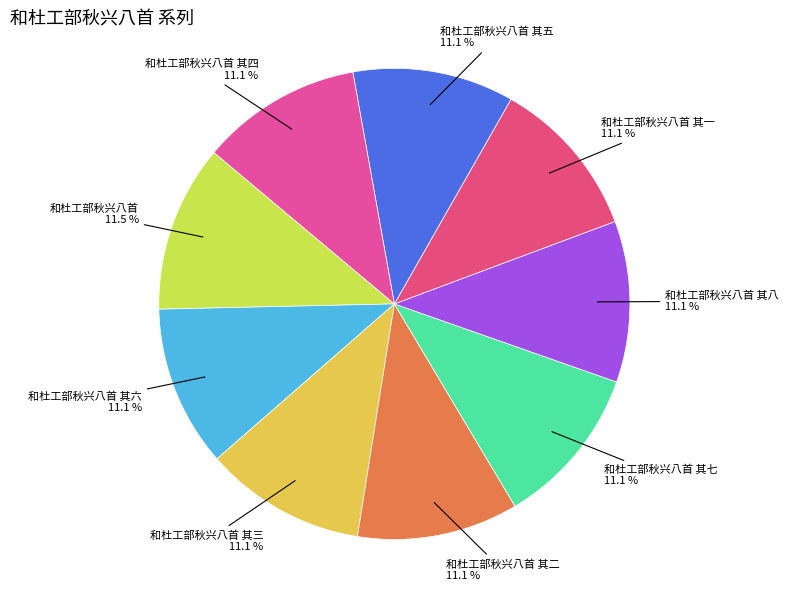

Does 和杜工部秋兴八首 其二 represent more than half of the total?

No